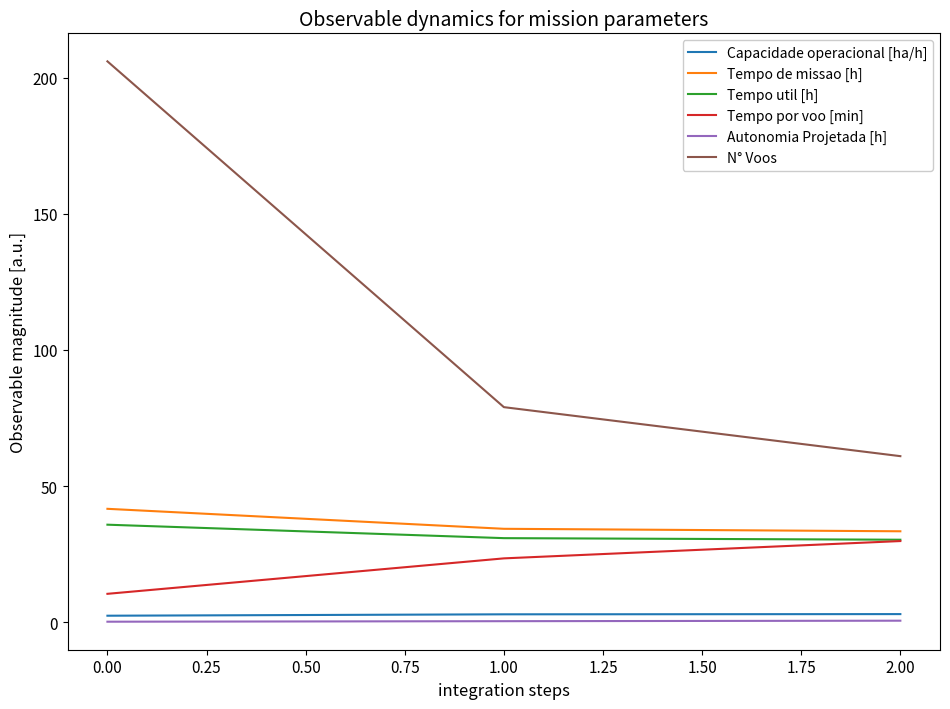

Which series has the widest spread of values?

N° Voos